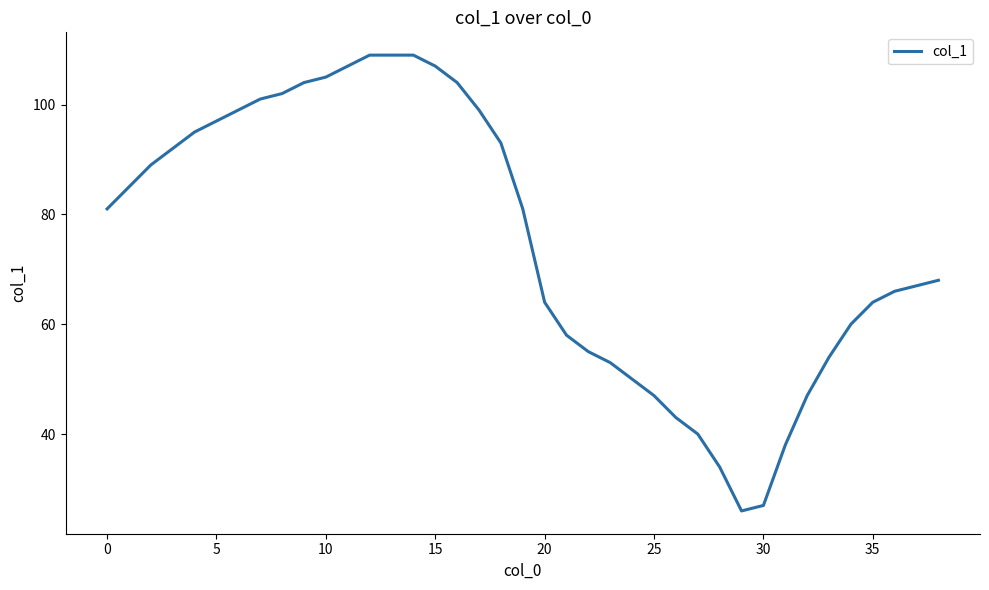

What is the difference between the maximum and minimum values?

83